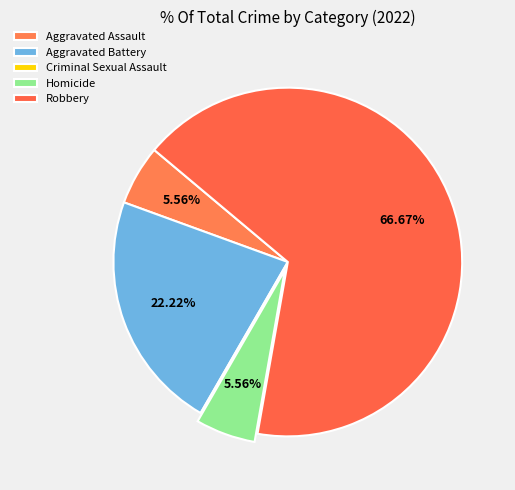

To the nearest percent, what percentage of the pie is Aggravated Assault?

6%